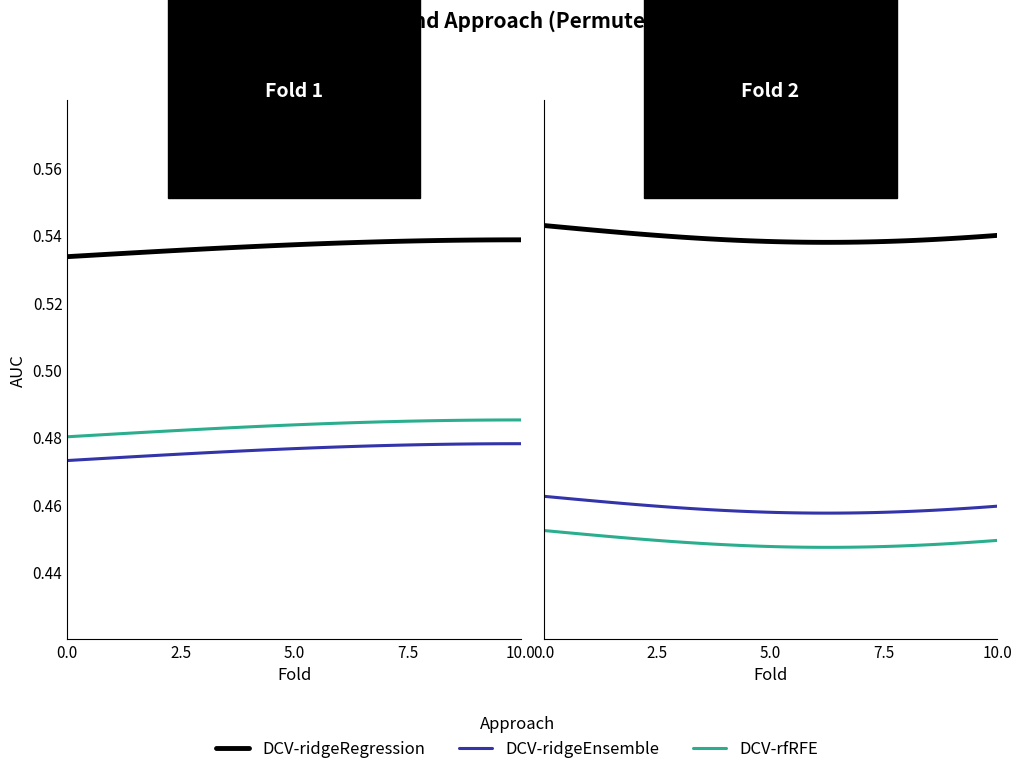

Reading left to right, list all the values displayed in this chart.

DCV-ridgeRegression: 1=0.5	2=0.5
DCV-ridgeEnsemble: 1=0.5	2=0.5
DCV-rfRFE: 1=0.5	2=0.5